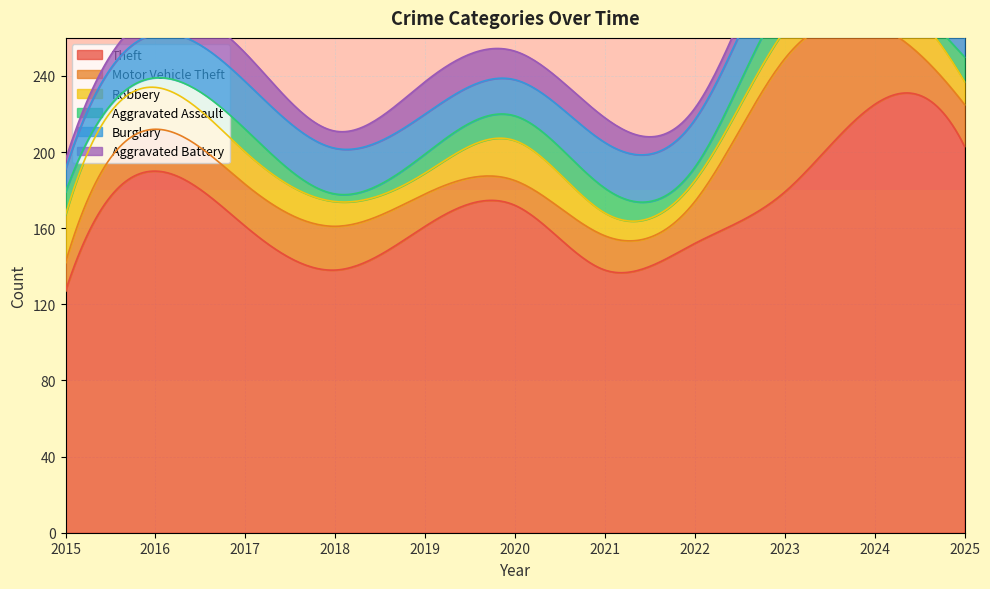

At which category does the chart reach its minimum across all series?

2018